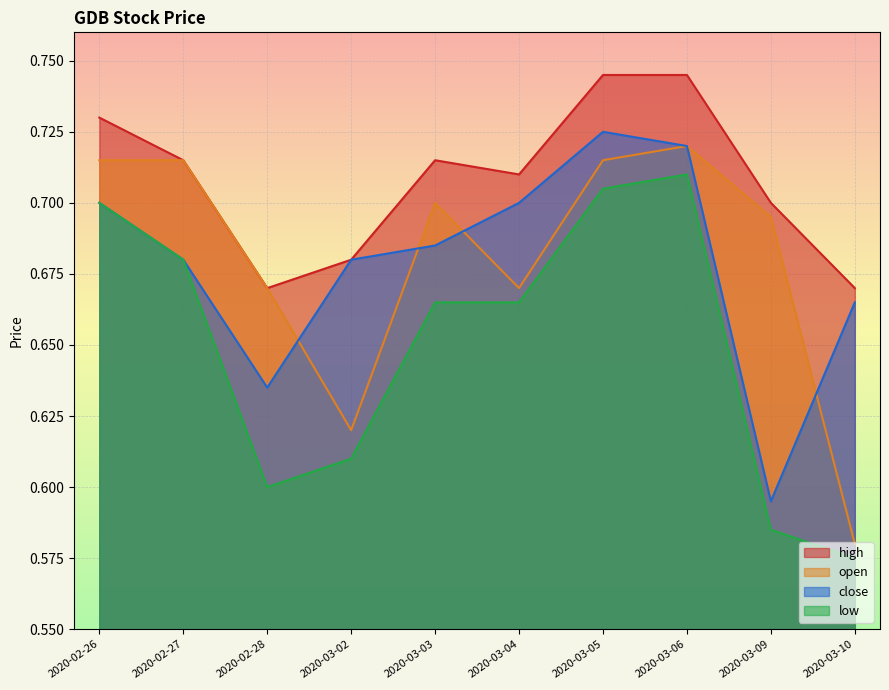

Where is the first local minimum for open?

2020-03-02